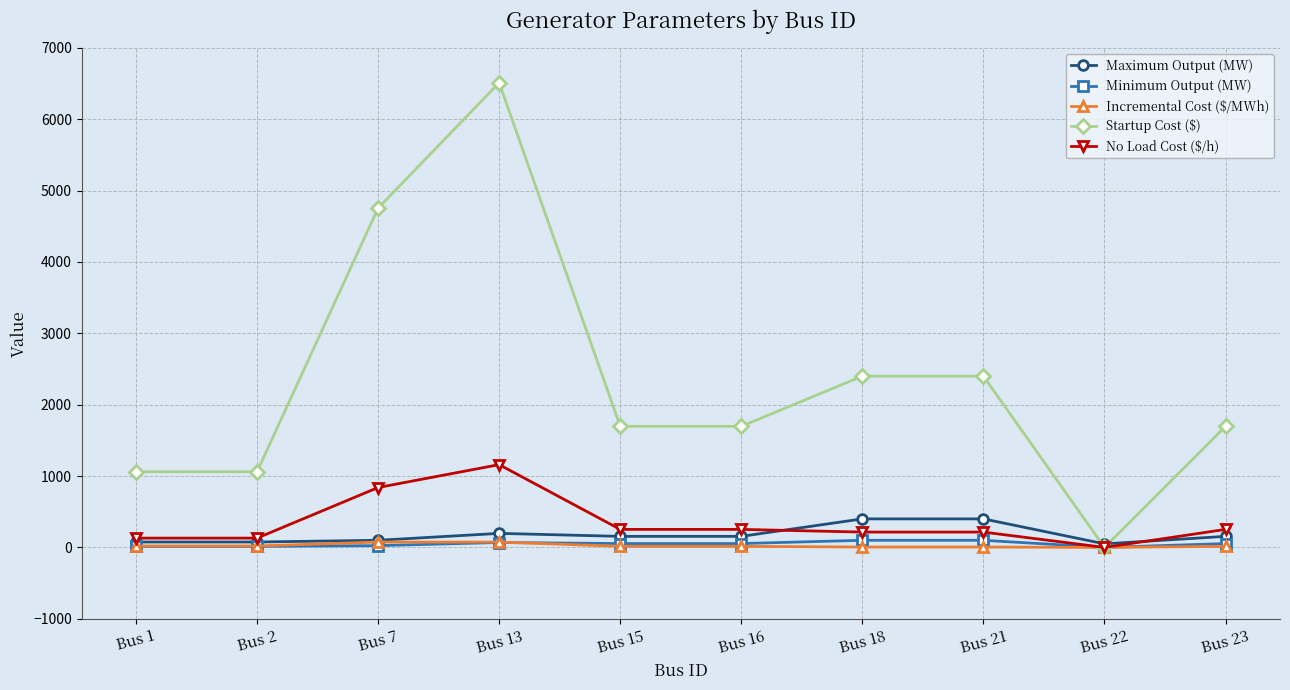

Which series has the largest total across all categories?

Startup Cost ($)